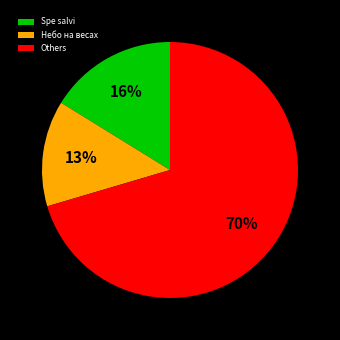

To the nearest percent, what percentage of the pie is Spe salvi?

16%